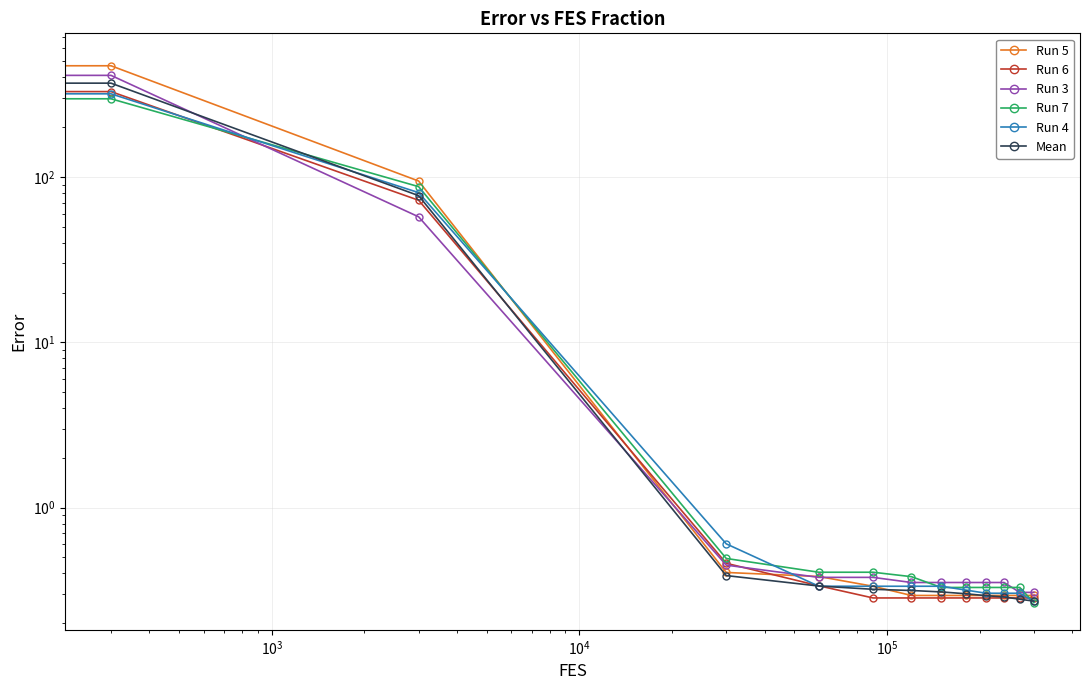

The Run 6 series shows 0.4 at $\mathdefault{10^{7}}$. True or false?

False